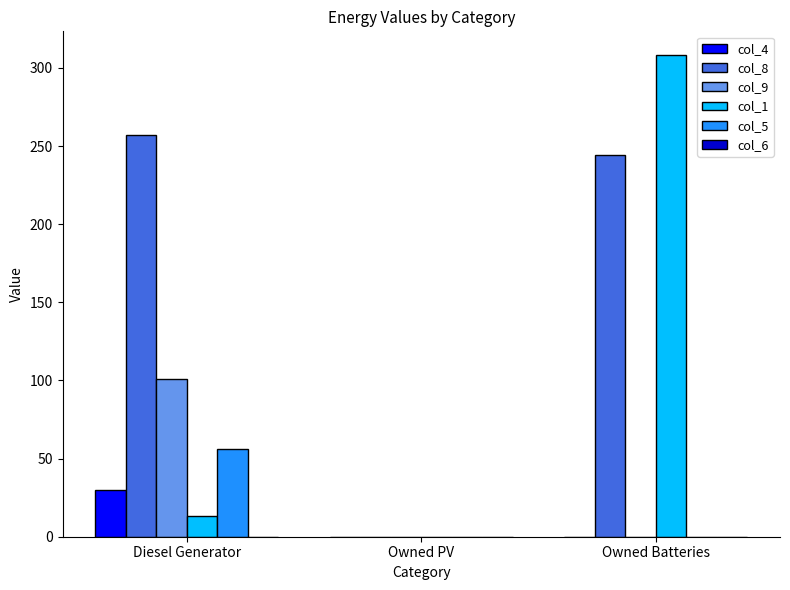

Which label corresponds to the largest value in the chart?

Owned Batteries